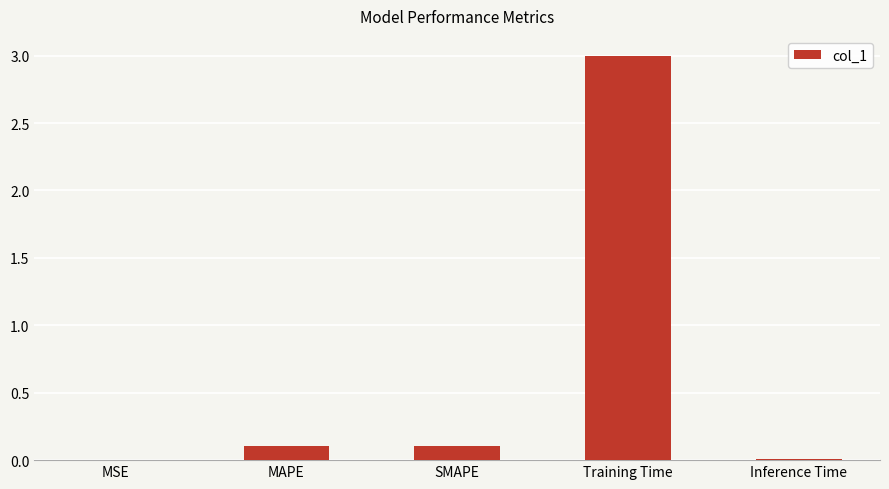

True or false: the data shows 0.0 at SMAPE.

False